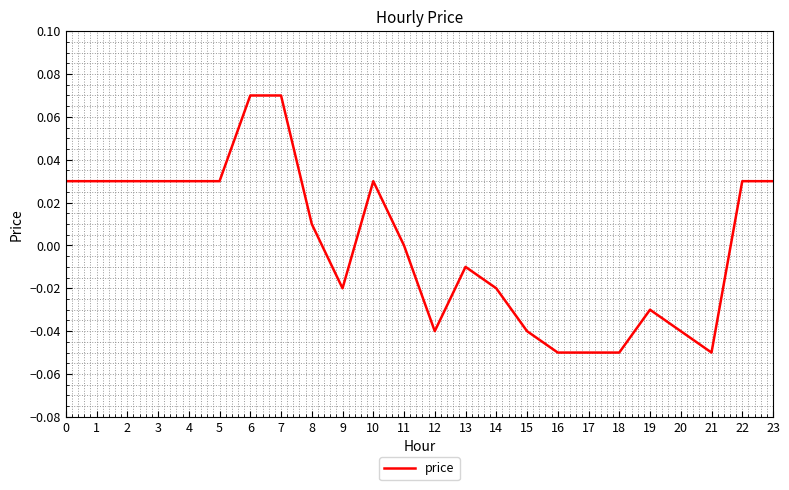

The value at 9 is -0.0. True or false?

True